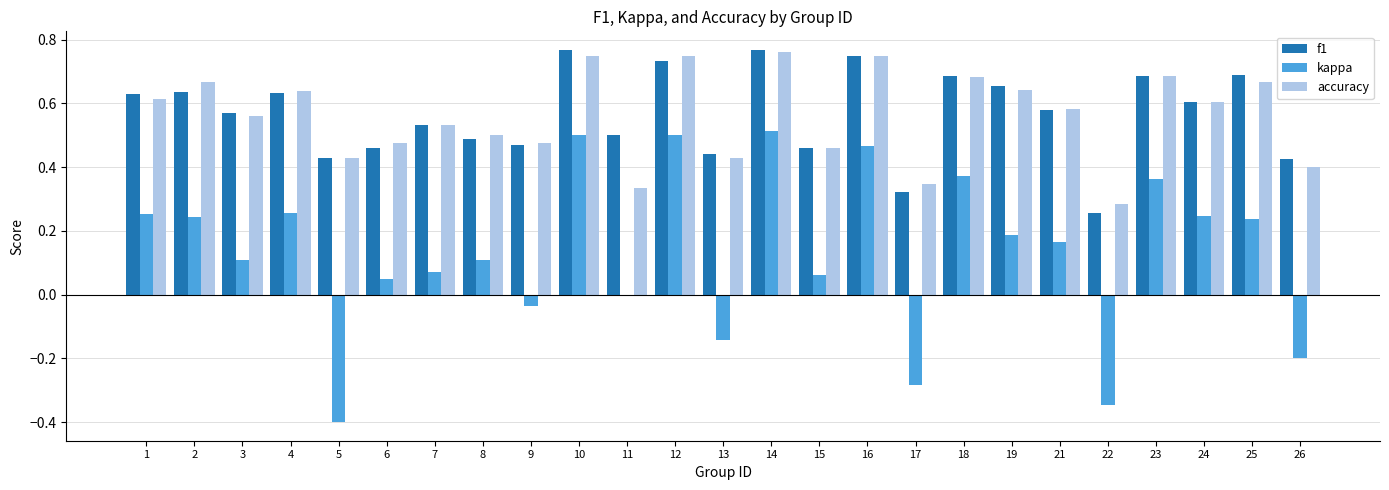

What is the sum of the f1 values at 24 and 21?

1.2